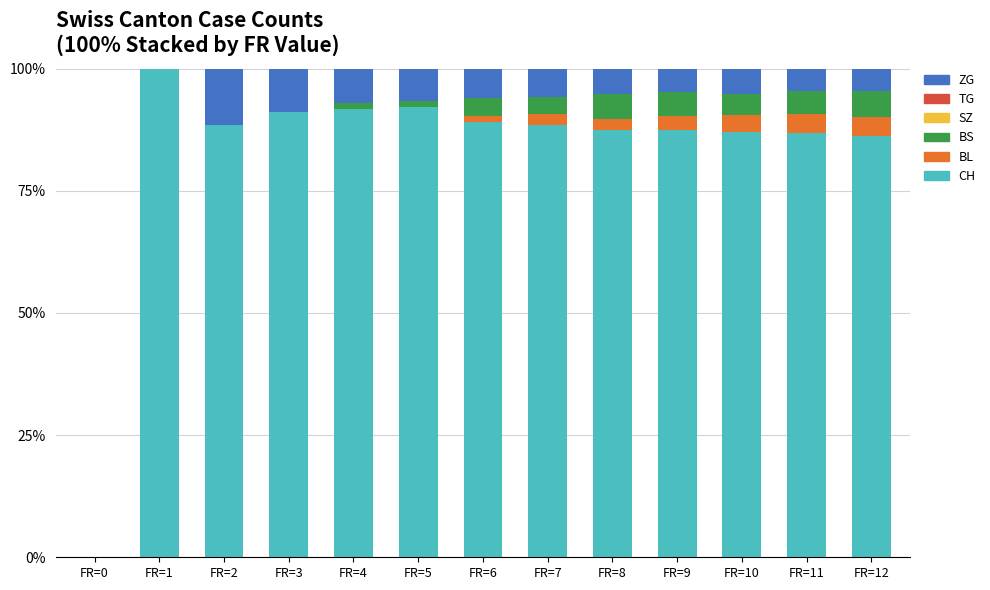

What is the maximum value for CH?

100.0